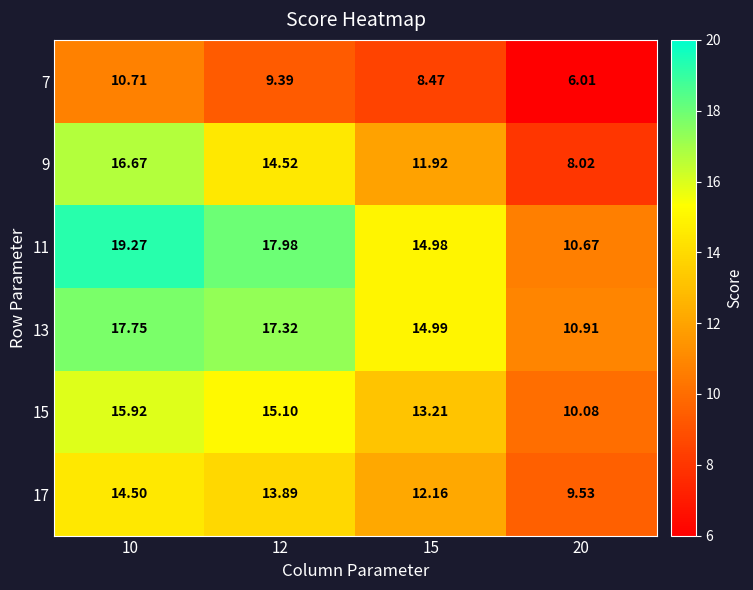

List the series in order of their peak value, highest first.

11, 13, 9, 15, 17, 7